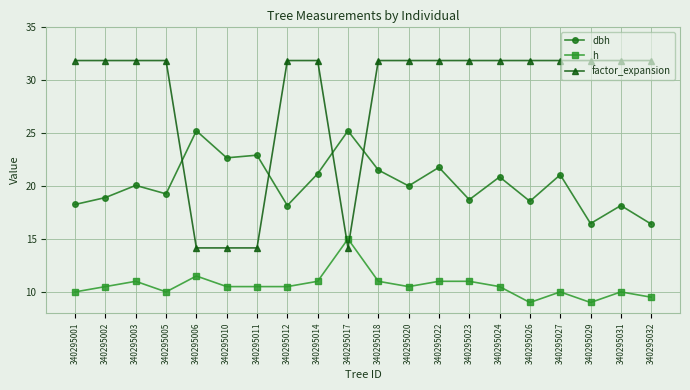

What is the average value of the h series?

10.6